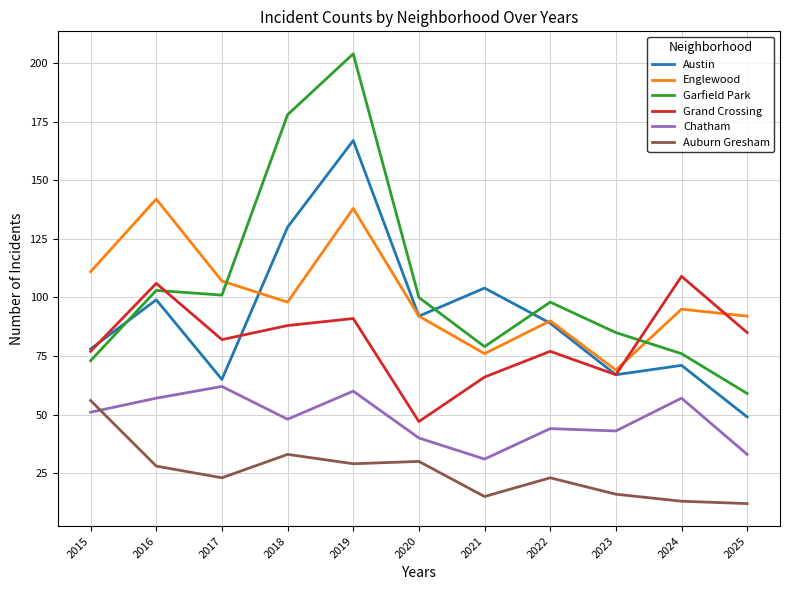

Which series has the largest range (max minus min)?

Garfield Park